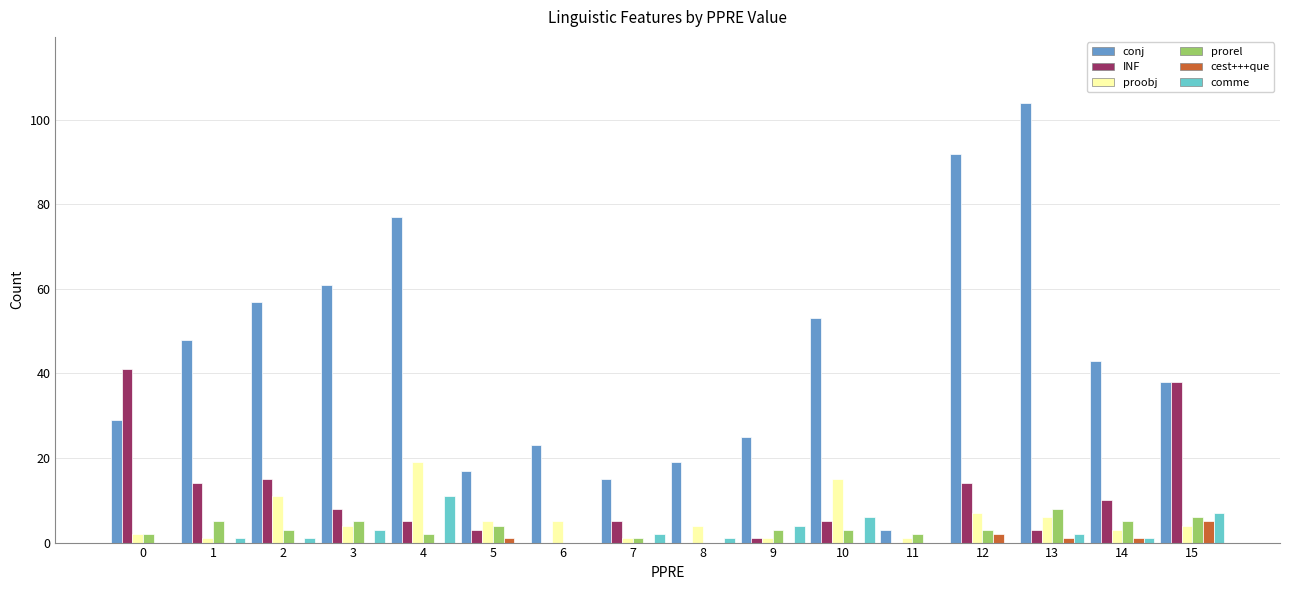

Is it true that cest+++que equals 5 at 15?

True